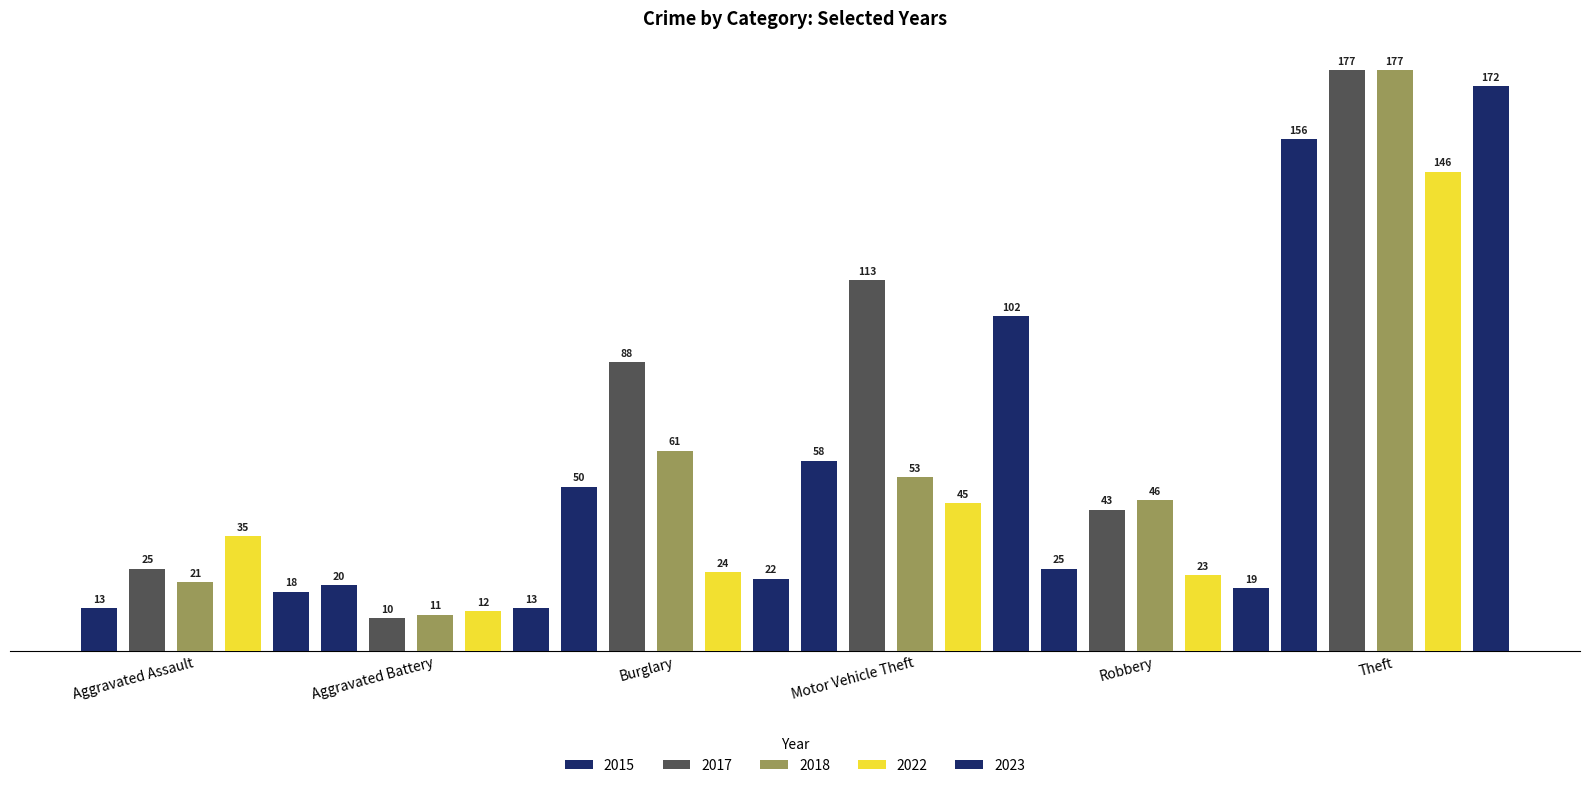

Does the chart contain any negative values?

No